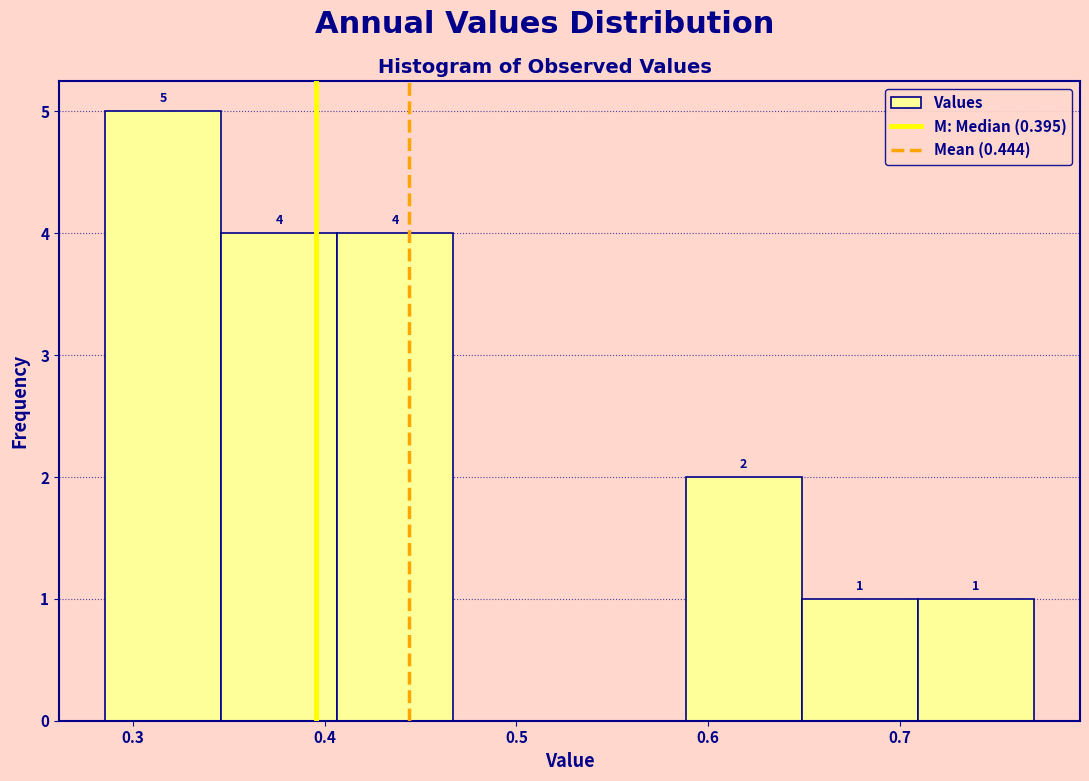

Over which range of the x-axis is the bar tallest?

0.29 to 0.35